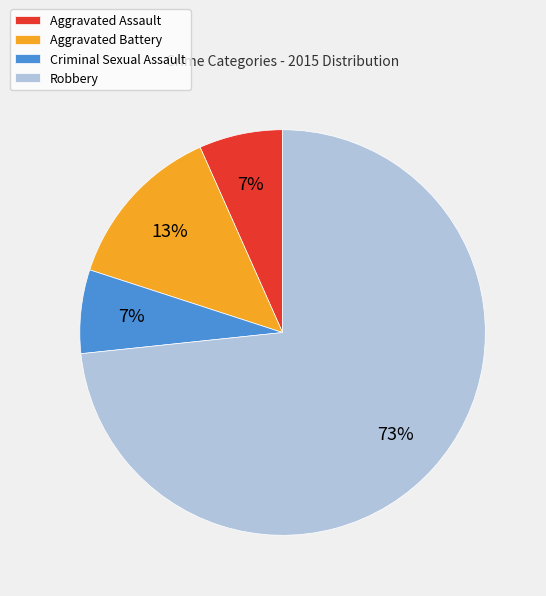

Which category has the biggest portion of the pie?

Robbery